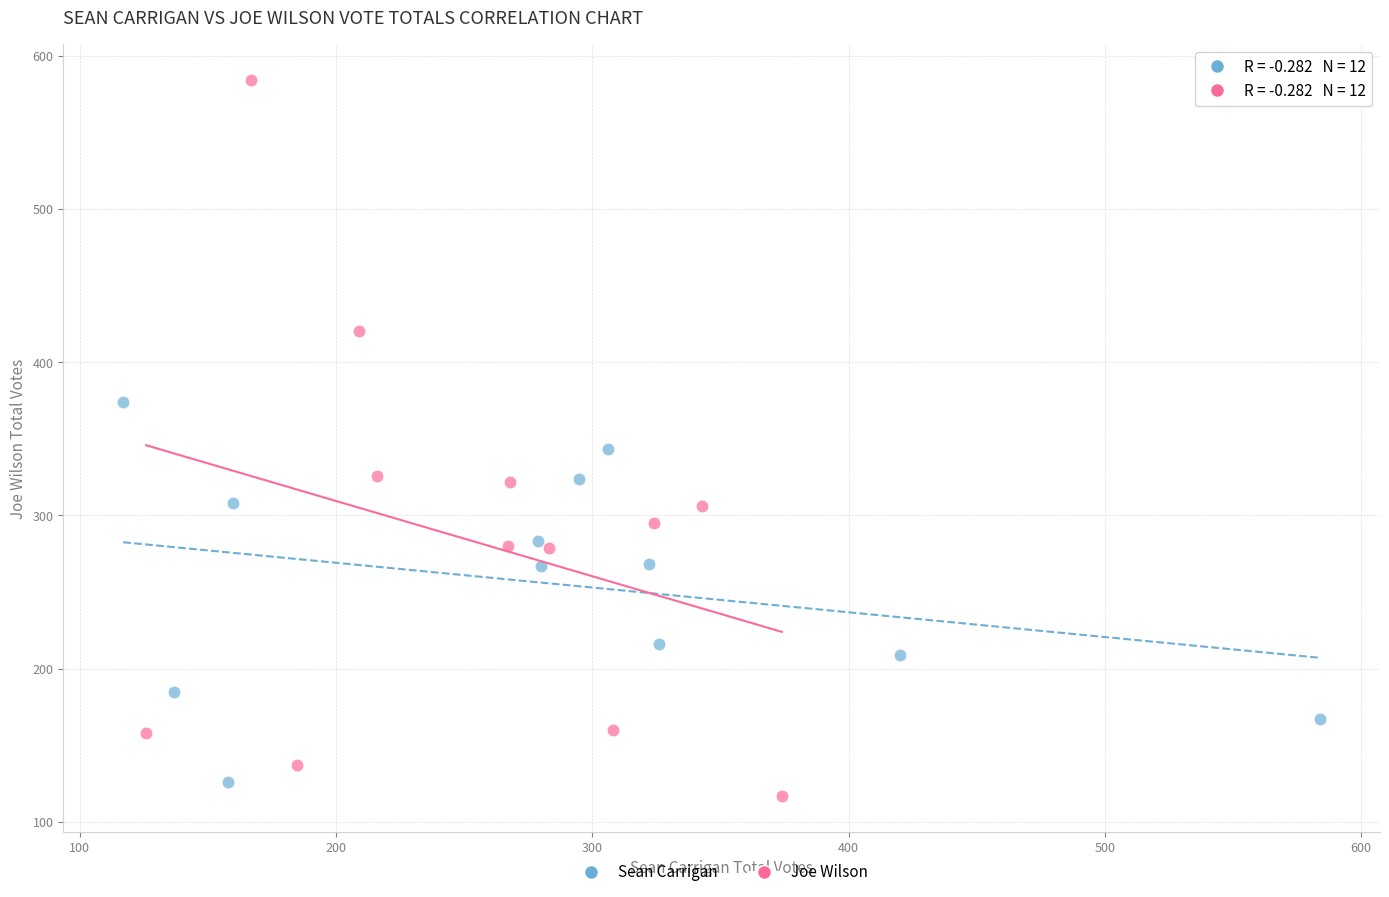

Which series has the largest Y range (max minus min)?

Joe Wilson